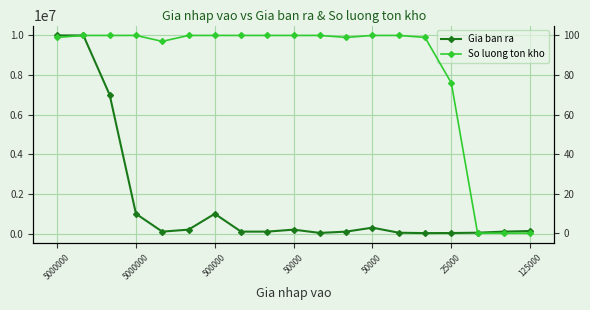

Which category has the highest value in the Gia ban ra series?

5000000